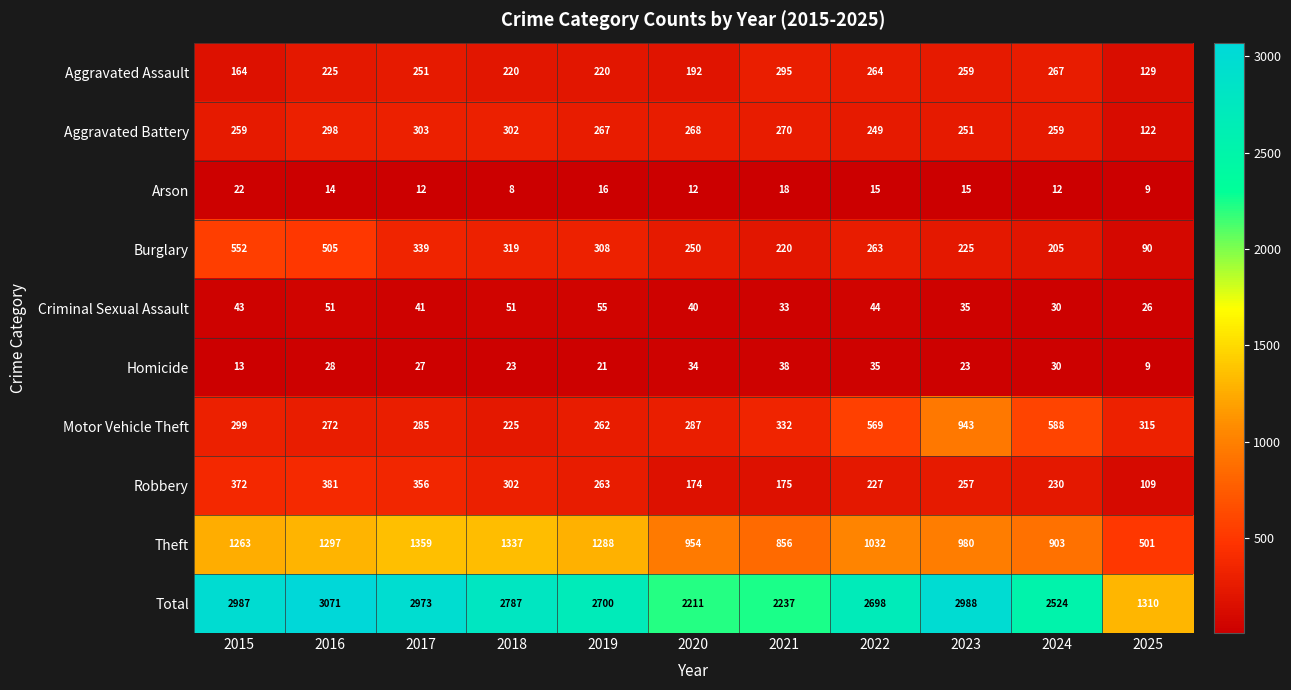

Count the number of categories in the chart.

11